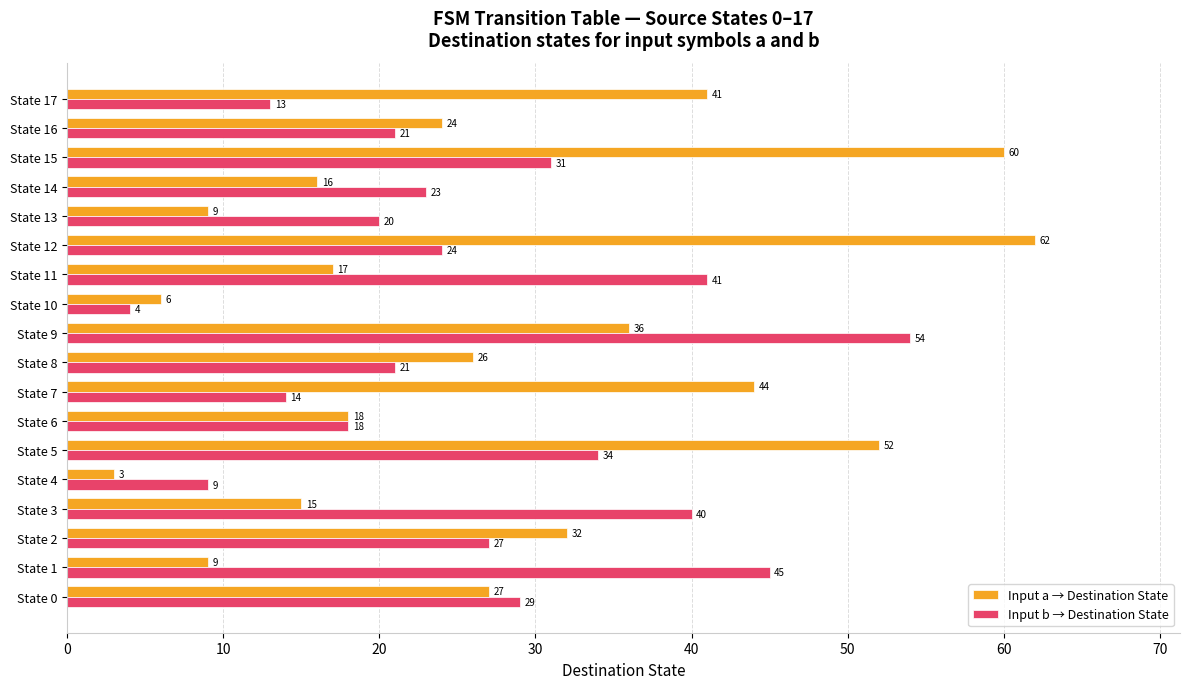

At which category is the sum across all series the highest?

State 15